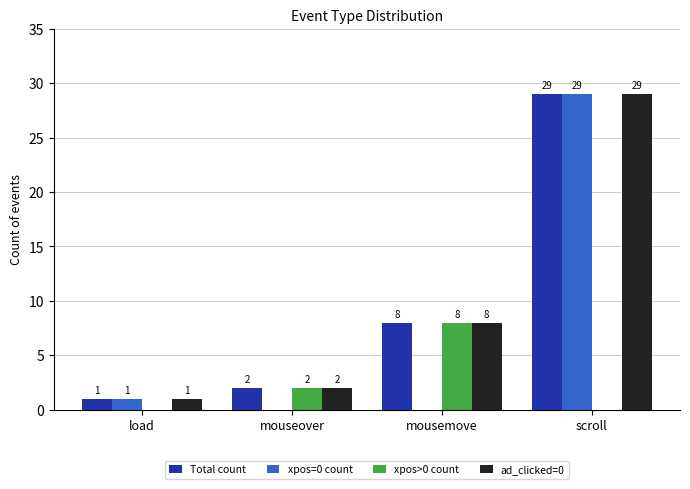

What is the approximate value of ad_clicked=0 at load?

1